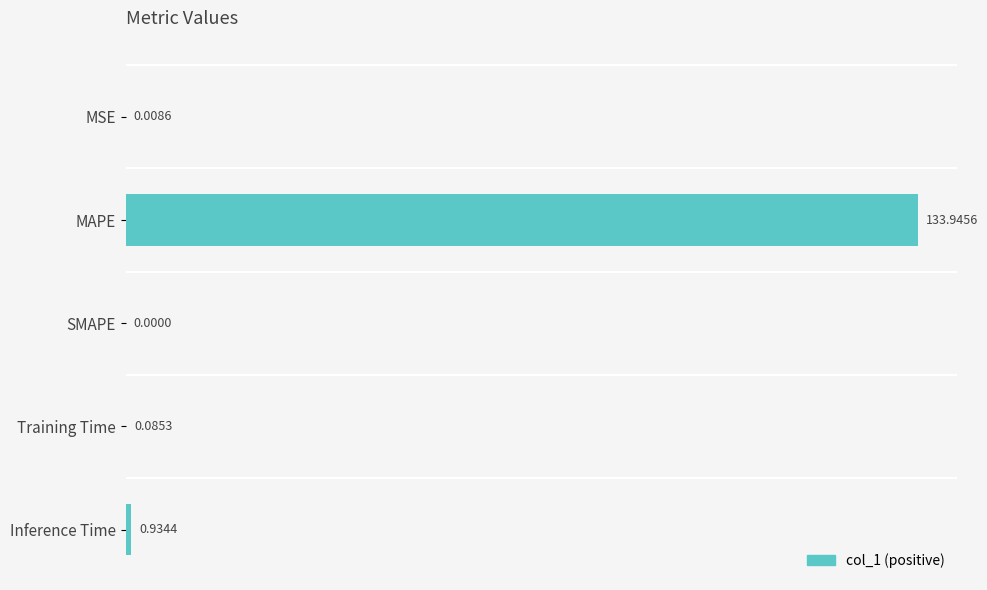

Where is the data nearest to the value 66?

Inference Time